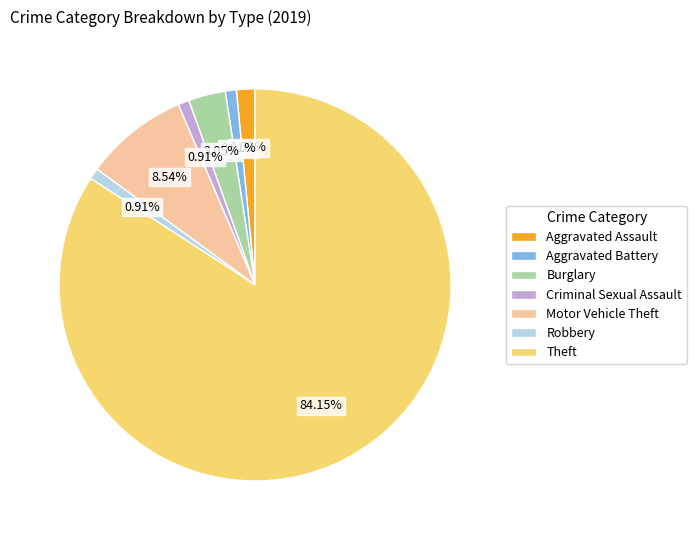

How many segments does this pie chart have?

7